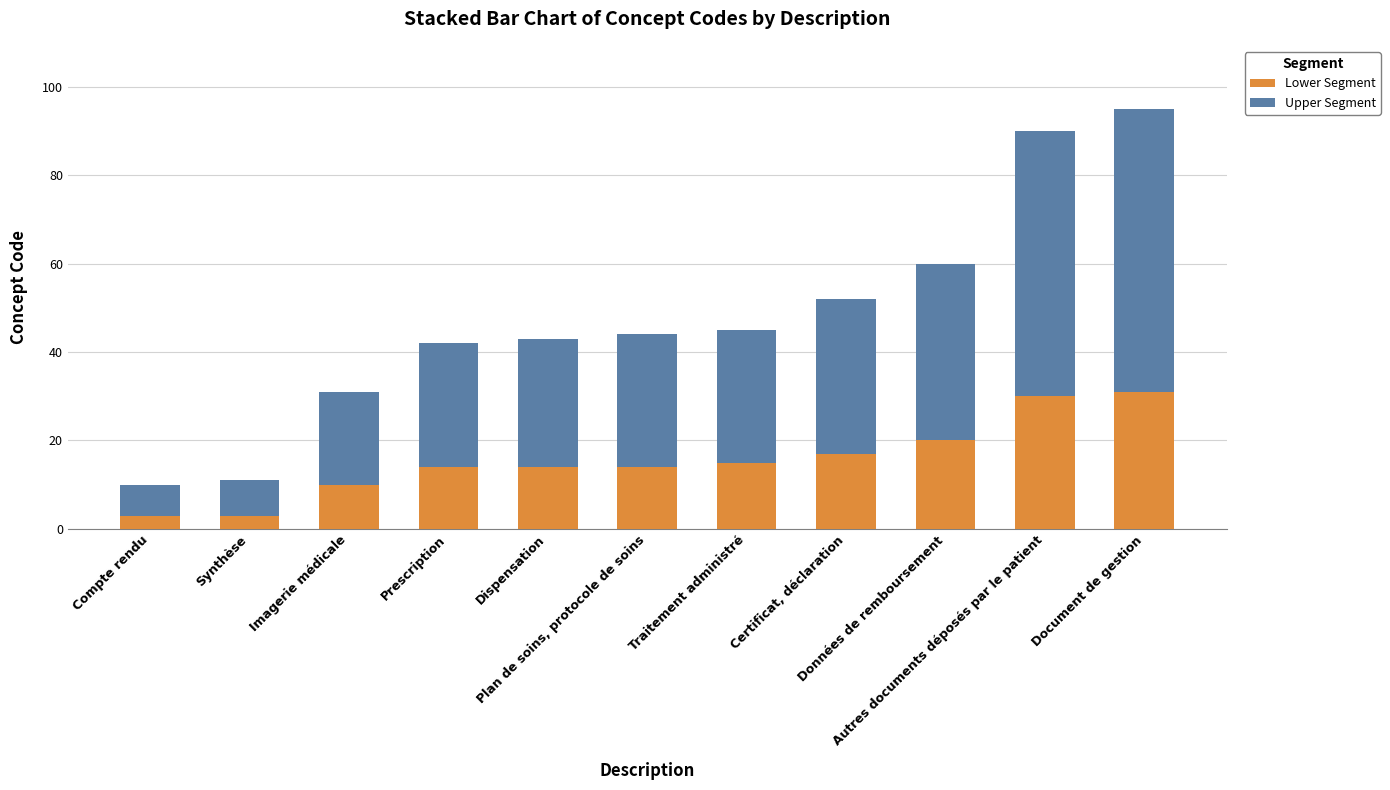

At which category is the sum across all series the highest?

Document de gestion